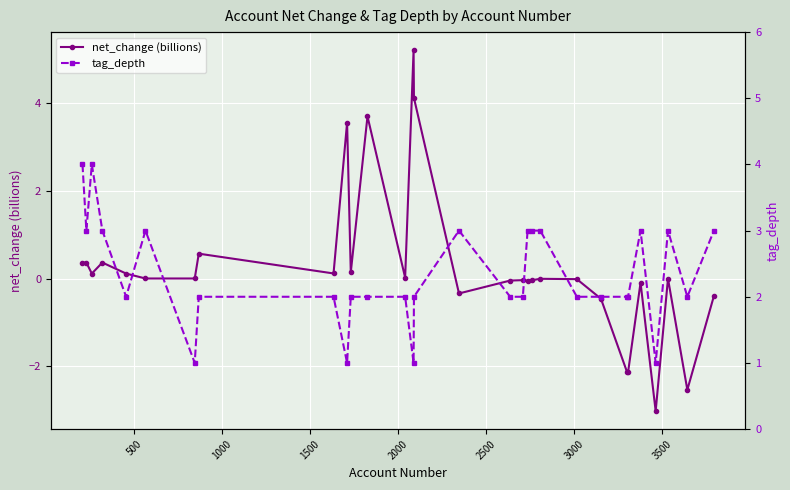

What is the value of the net_change (billions) point at the 12th from the left?

3.7